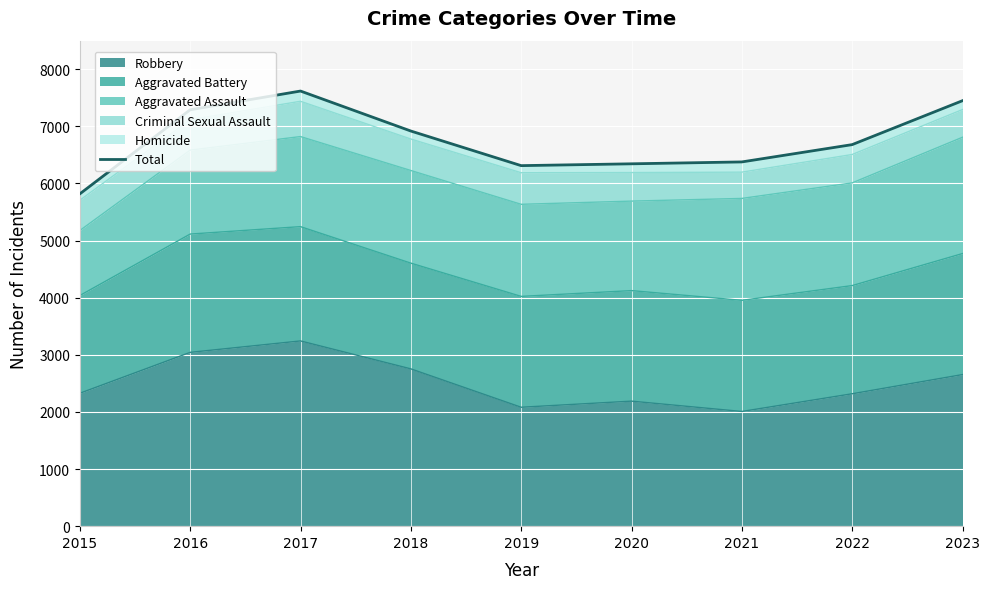

The value at 2017 is 3189. True or false?

False